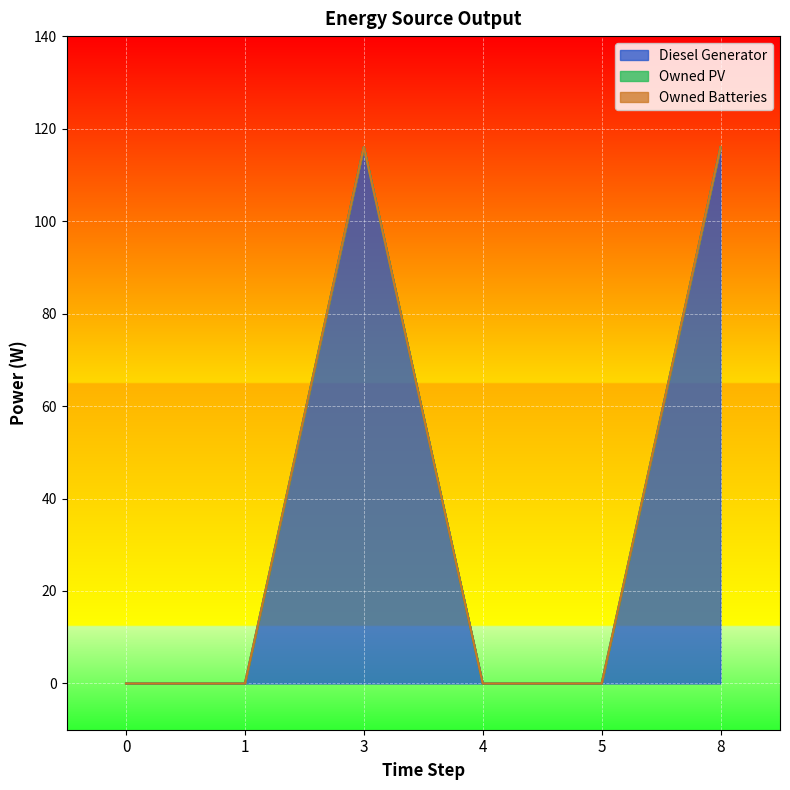

Rank the series by their maximum value, from lowest to highest.

Owned PV, Owned Batteries, Diesel Generator